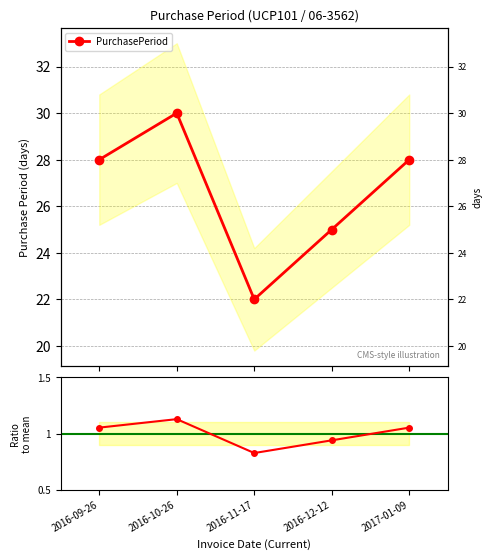

How many series are shown in this chart?

1